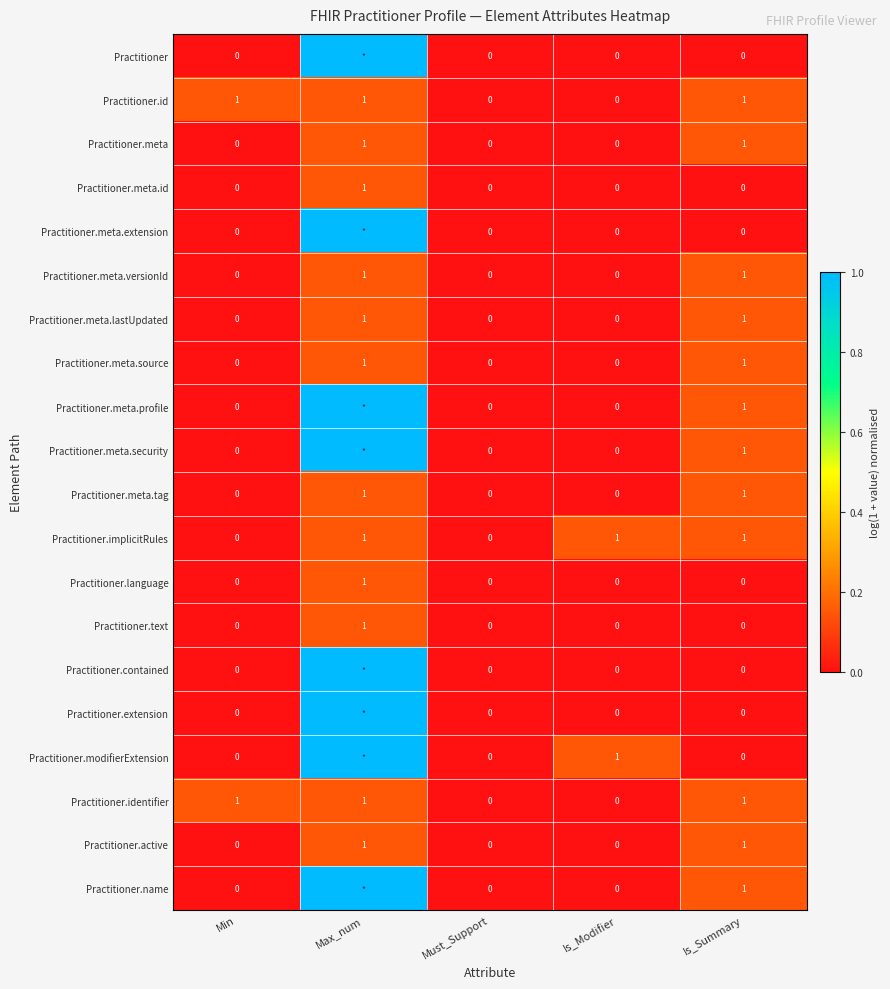

True or false: Practitioner.text has a value of 0 at Must_Support.

True